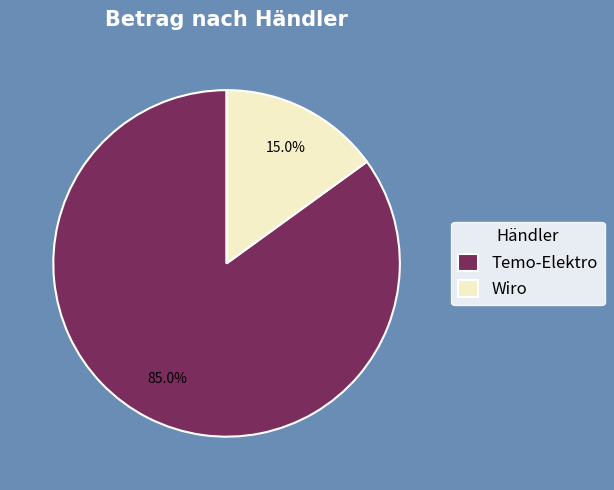

To the nearest percent, what is the combined percentage of Wiro and Temo-Elektro?

100%